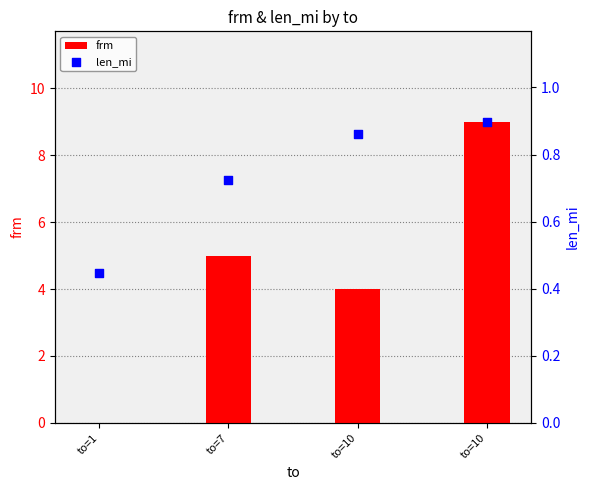

What are all the series names shown in the legend?

frm, len_mi